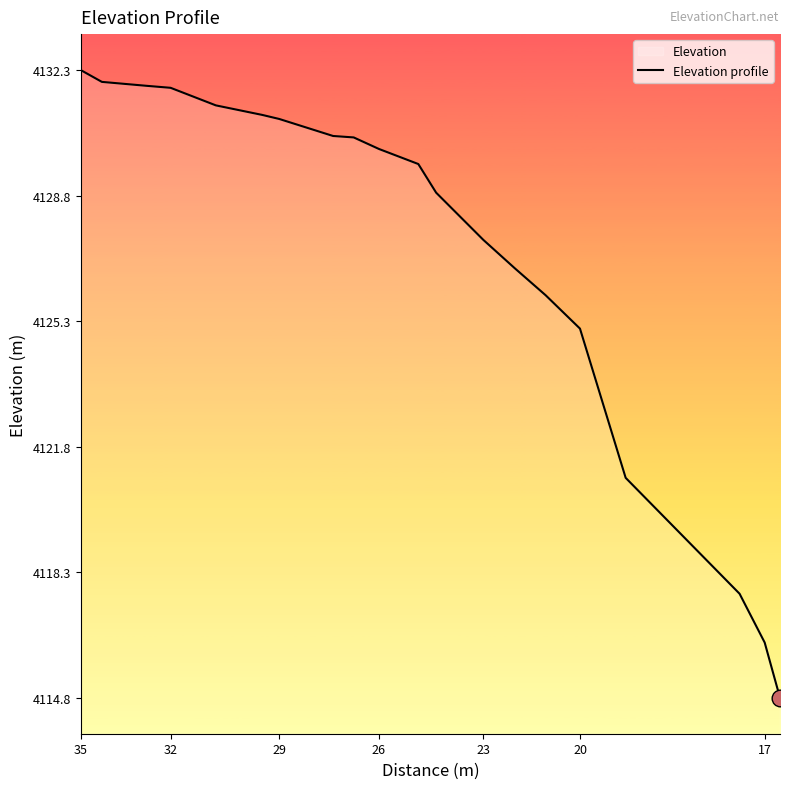

What is the maximum value shown in the chart?

4132.3